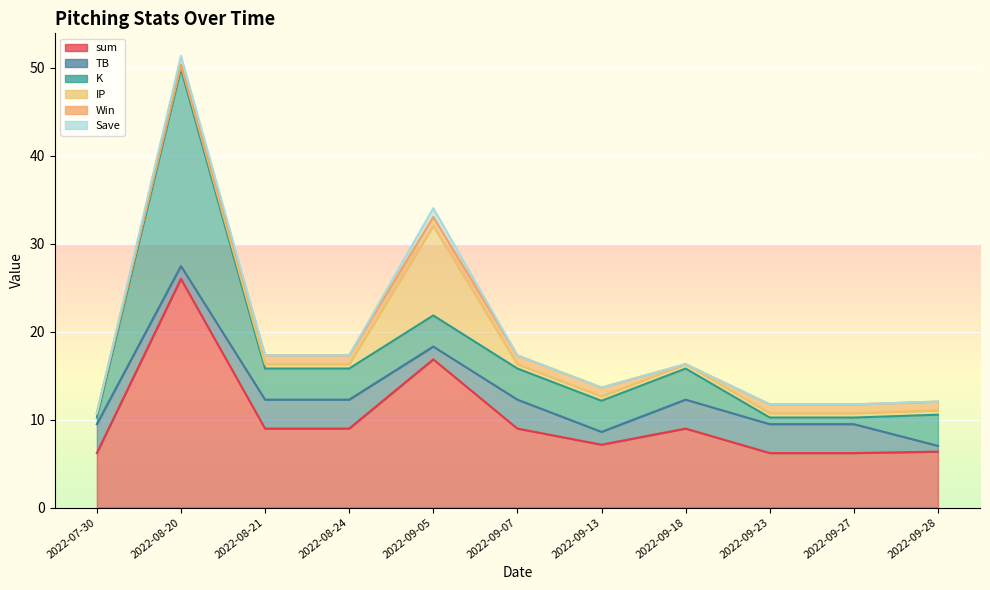

Rank the series by their maximum value, from lowest to highest.

Win, Save, TB, IP, K, sum